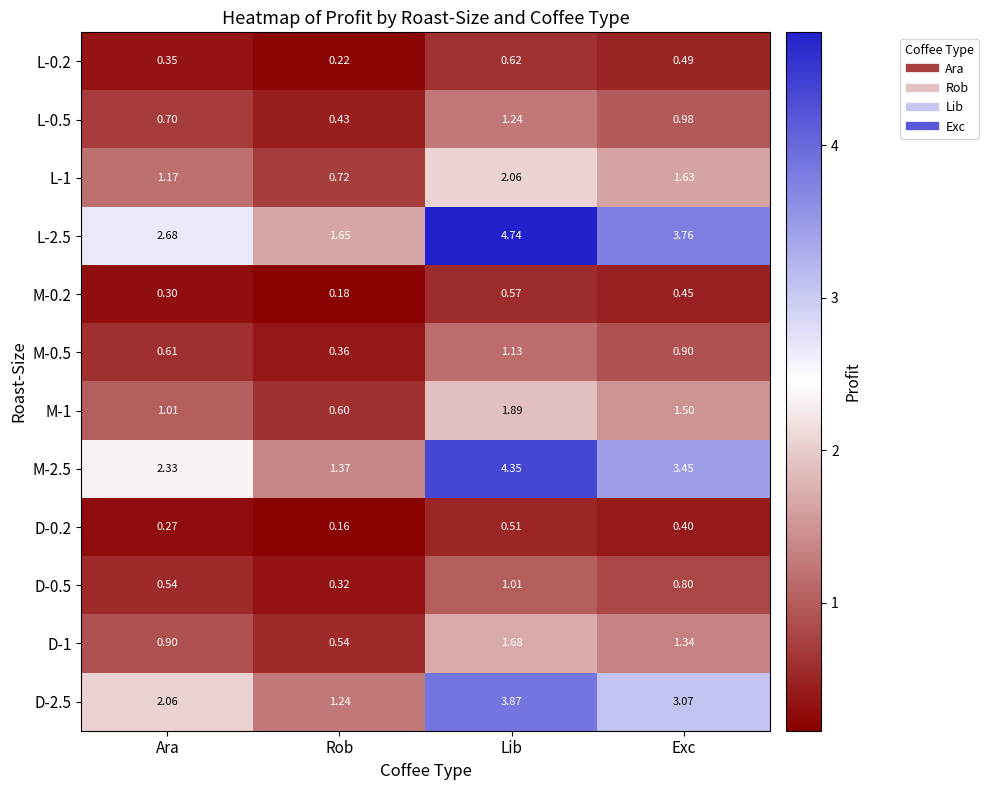

Is the value of M-0.5 at Lib greater than the value of M-1 at Exc?

No